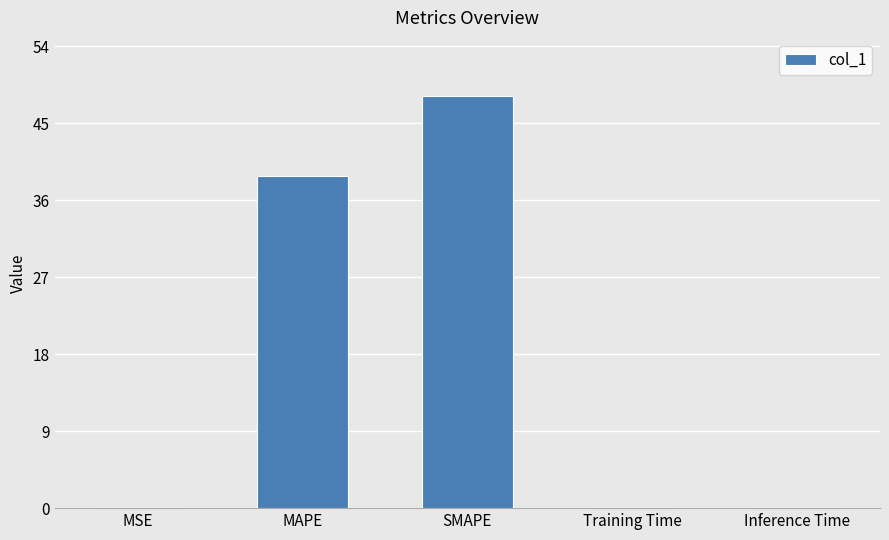

What is the ratio of the value at SMAPE to the value at MAPE?

1.2